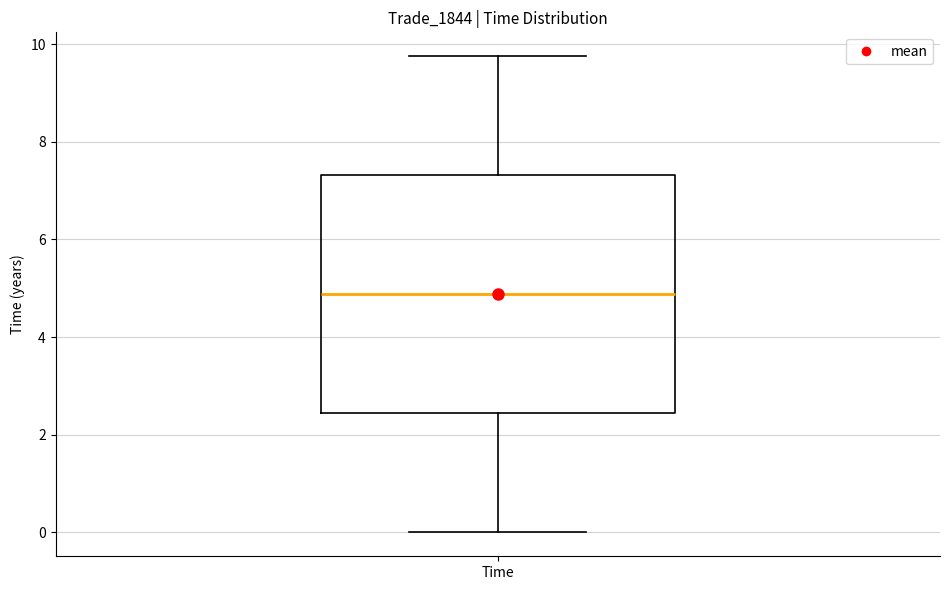

Transcribe this box plot: give where the median line is, the range the box spans, and where the two whiskers end, as read against the y-axis. The values are not printed on the chart, so give them approximately, as read against the axis.

median 4.8, box 2.4 to 7.4, whiskers 0.0 to 9.8